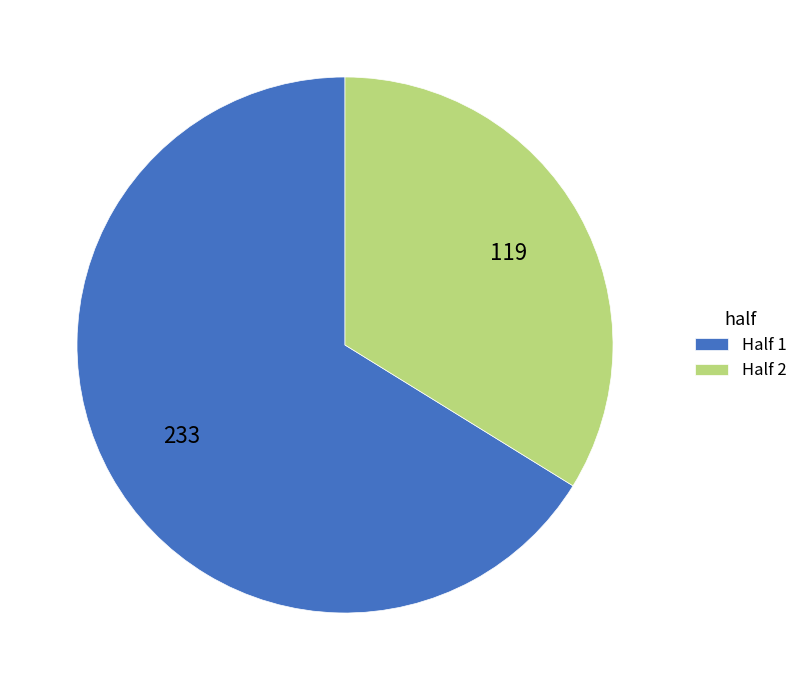

Is it true that Half 2 is 23% of the pie?

False